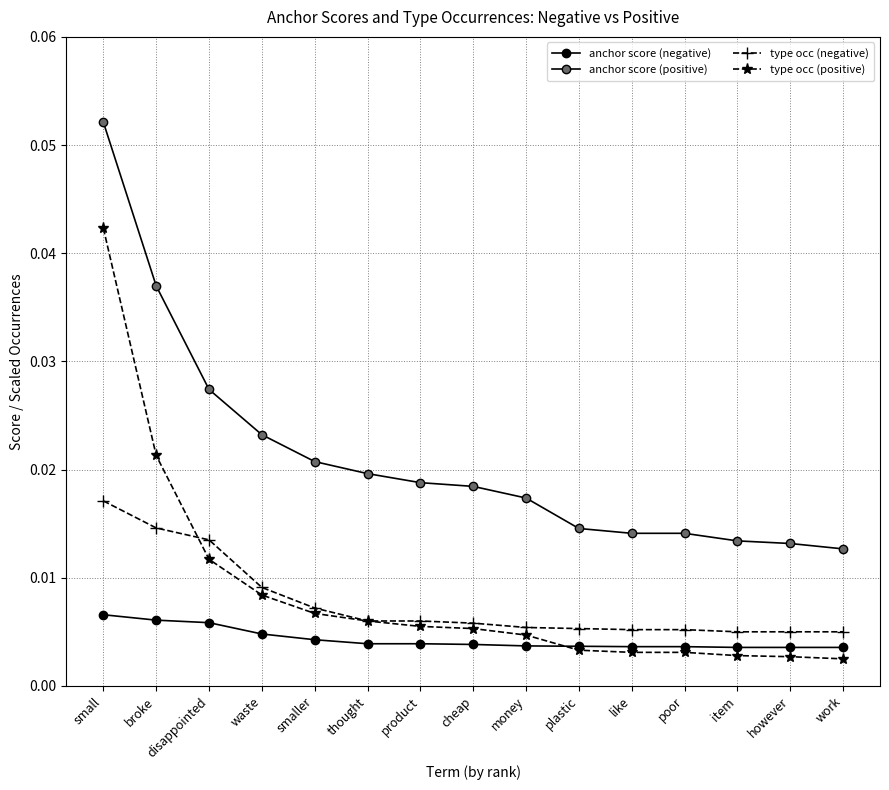

How many lines are shown in the chart?

4